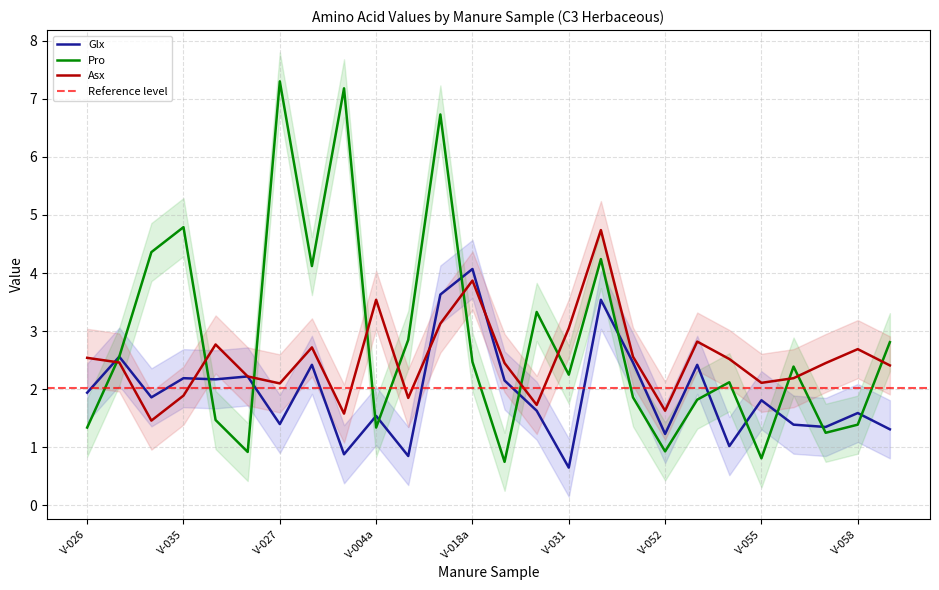

Is this an area chart (filled region under the line)?

No